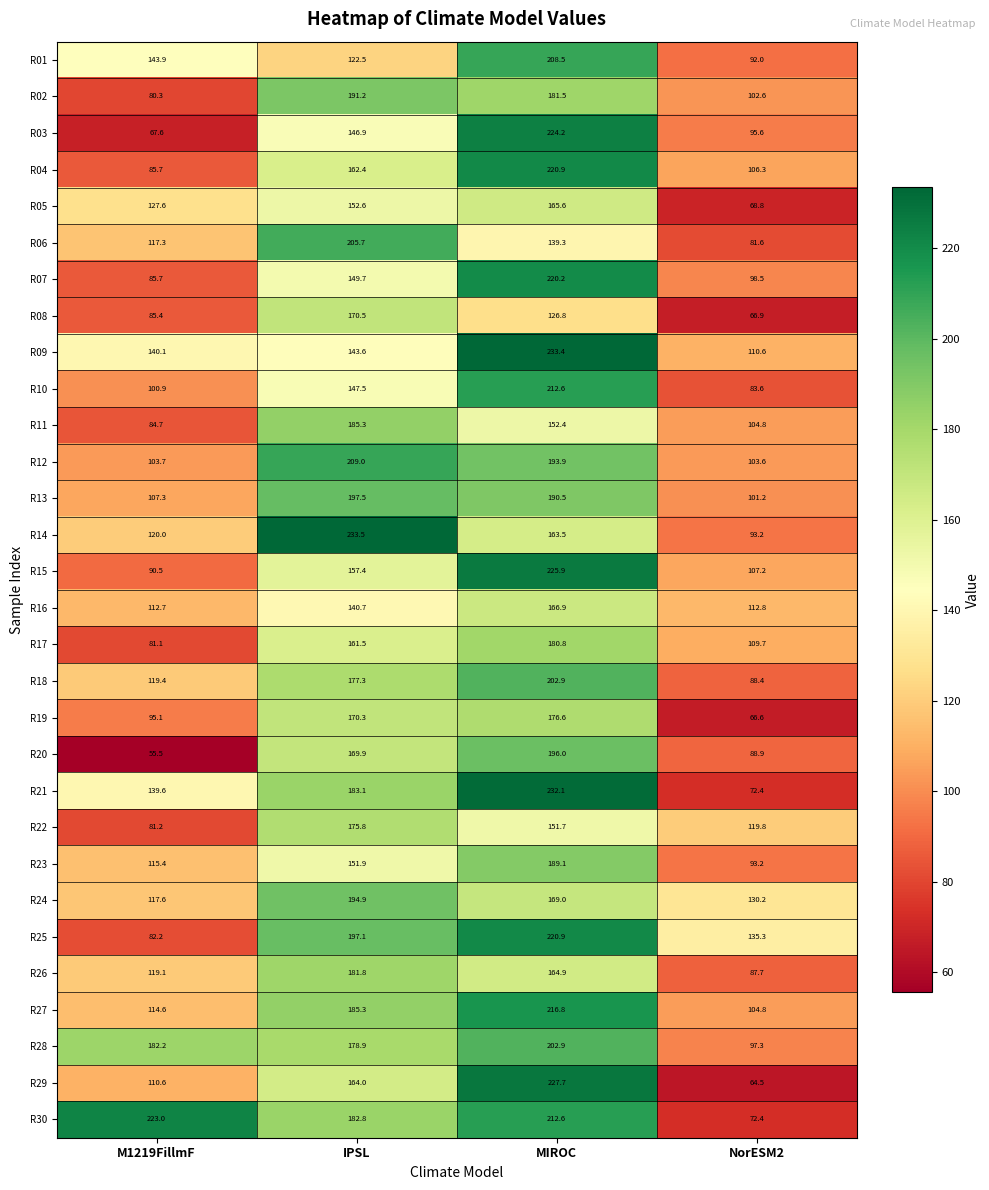

What is the spread (max minus min) of values at MIROC?

106.6